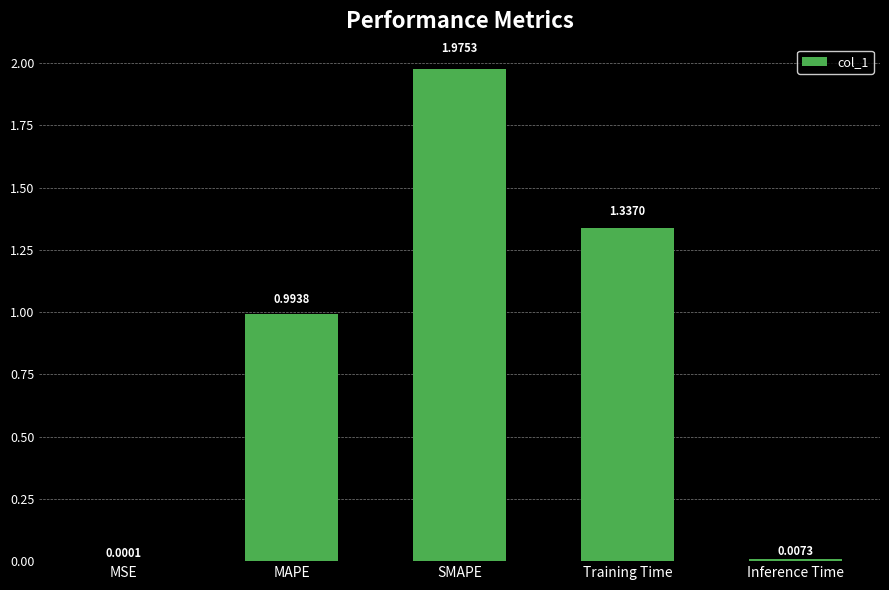

At which category does the chart reach its peak across all series?

SMAPE